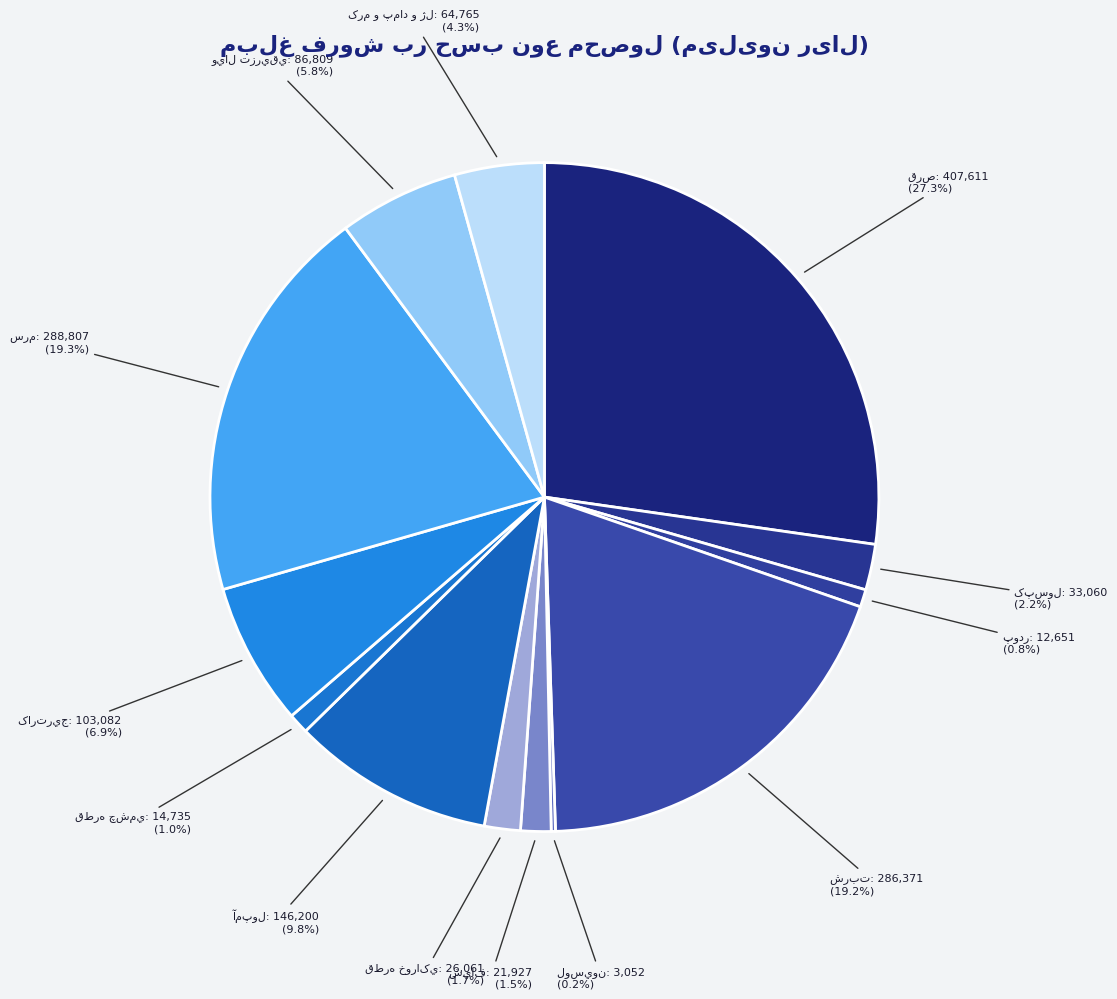

To the nearest percent, what is the difference between the largest and smallest slice percentages?

27%